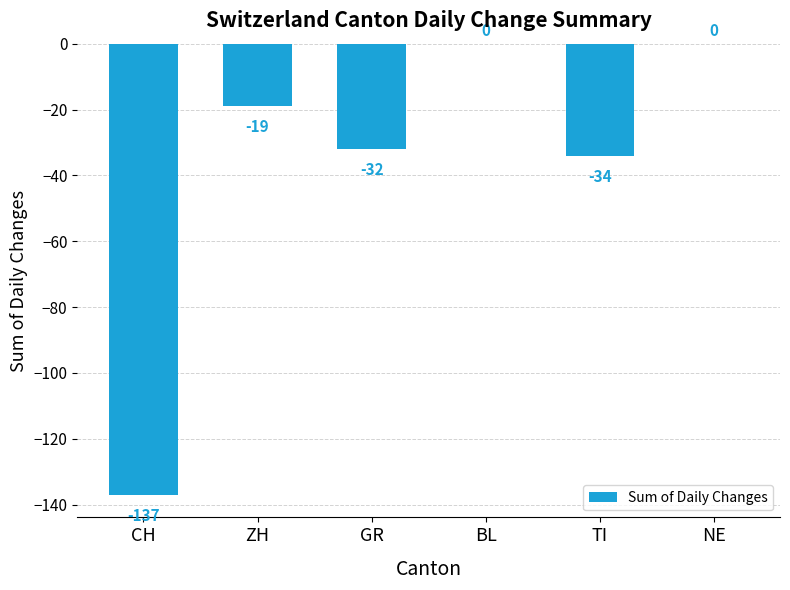

Where does the data first go above -19?

BL